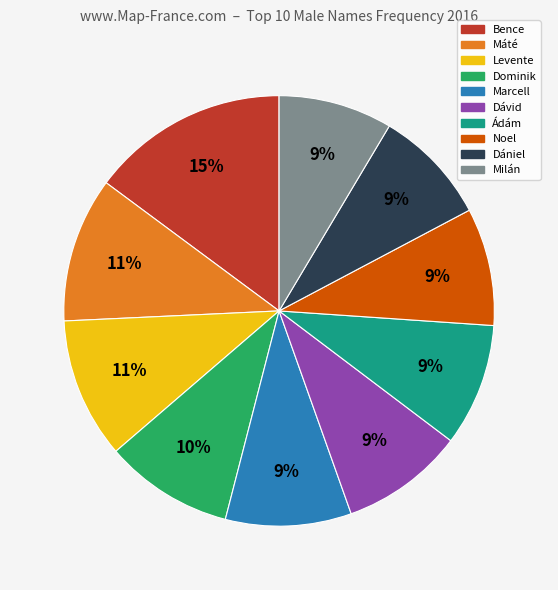

Is there a majority slice in this chart?

No